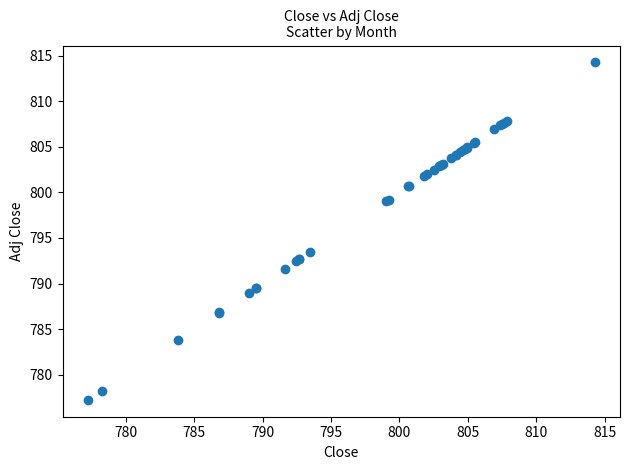

What Y value in the scatter plot is closest to 795?

793.5